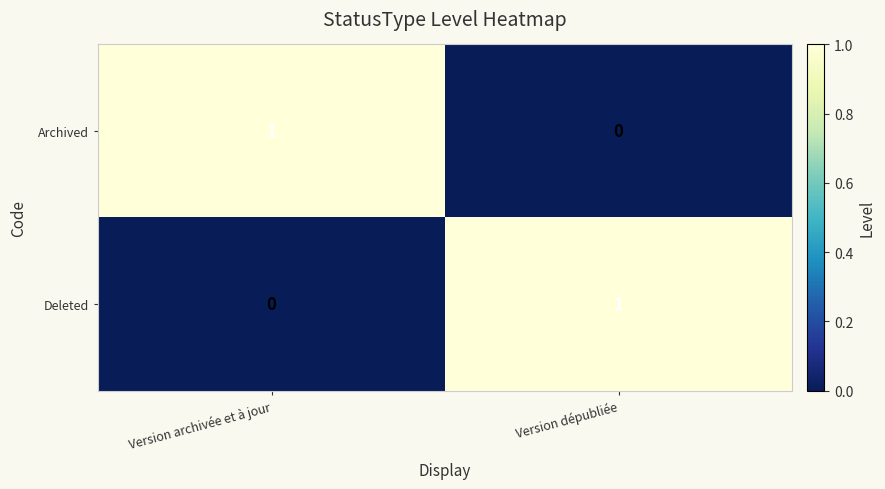

Rank the series at Version archivée et à jour from lowest to highest value.

Deleted, Archived